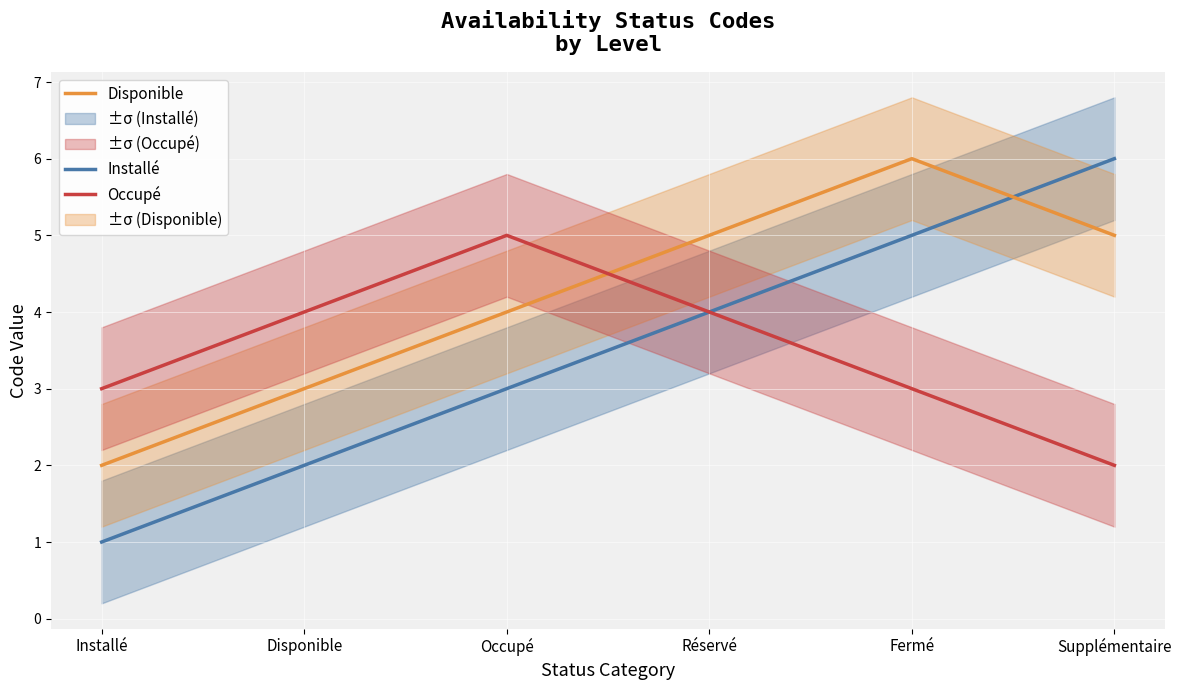

Rank the categories by Disponible value from lowest to highest.

Installé, Disponible, Occupé, Réservé, Supplémentaire, Fermé